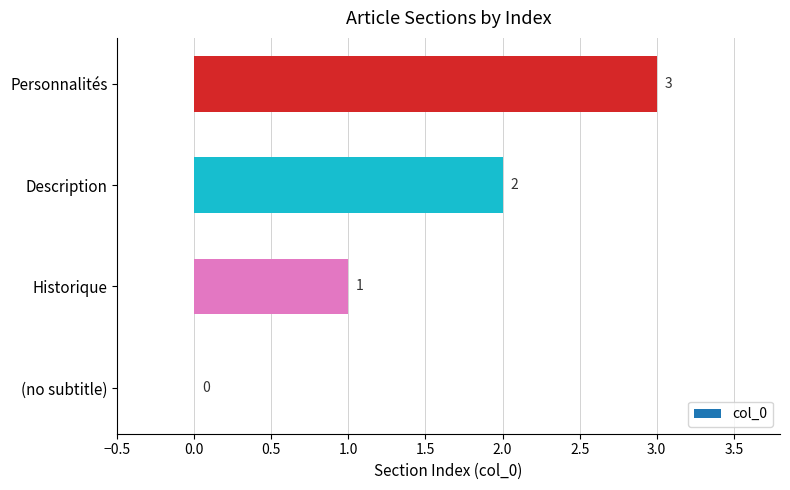

What is the greatest value displayed?

3